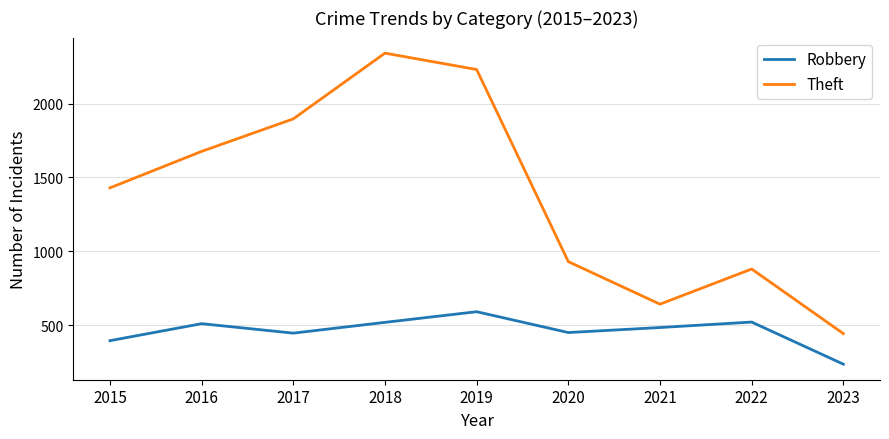

Read the Robbery value at 2015, to the nearest 5.

395